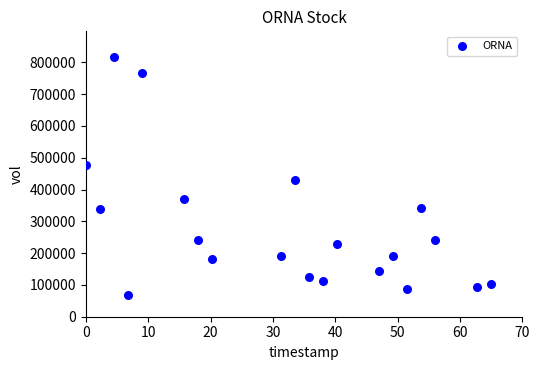

What Y value in the scatter plot is closest to 441650?

430800